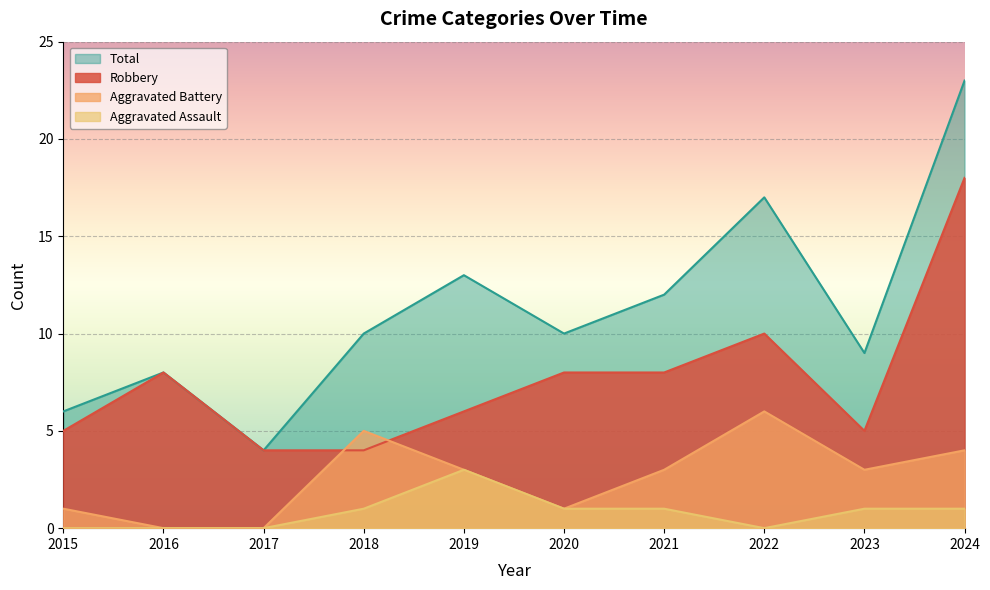

At which label is Total closest to 13?

2019